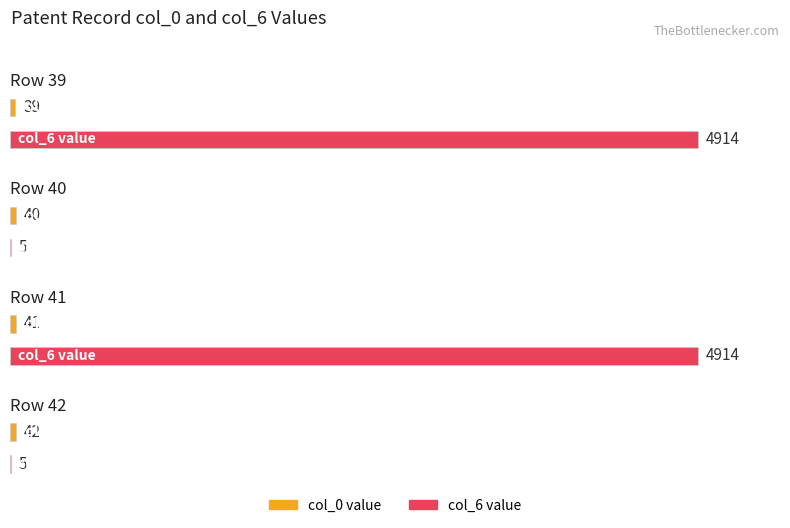

What is the value of the col_6 bar at the 1st from the left?

4914